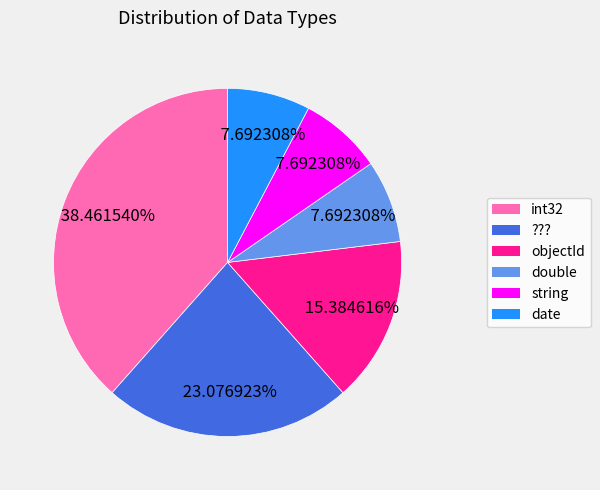

How many slices are in this pie chart?

6